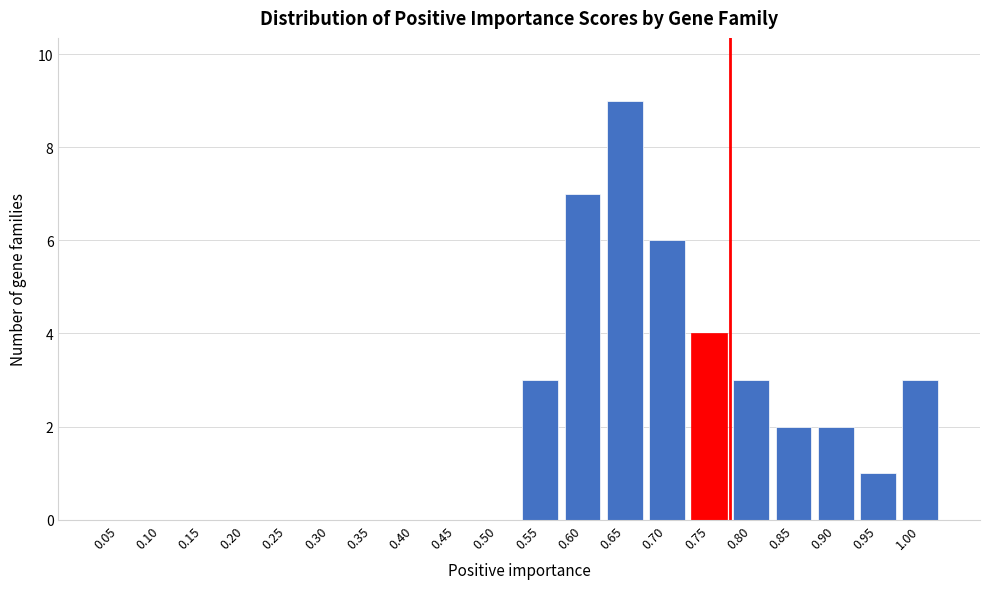

Reading left to right, transcribe all the data shown in this chart.

0.05=0	0.10=0	0.15=0	0.20=0	0.25=0	0.30=0	0.35=0	0.40=0	0.45=0	0.50=0	0.55=3	0.60=7	0.65=9	0.70=6	0.75=4	0.80=3	0.85=2	0.90=2	0.95=1	1.00=3